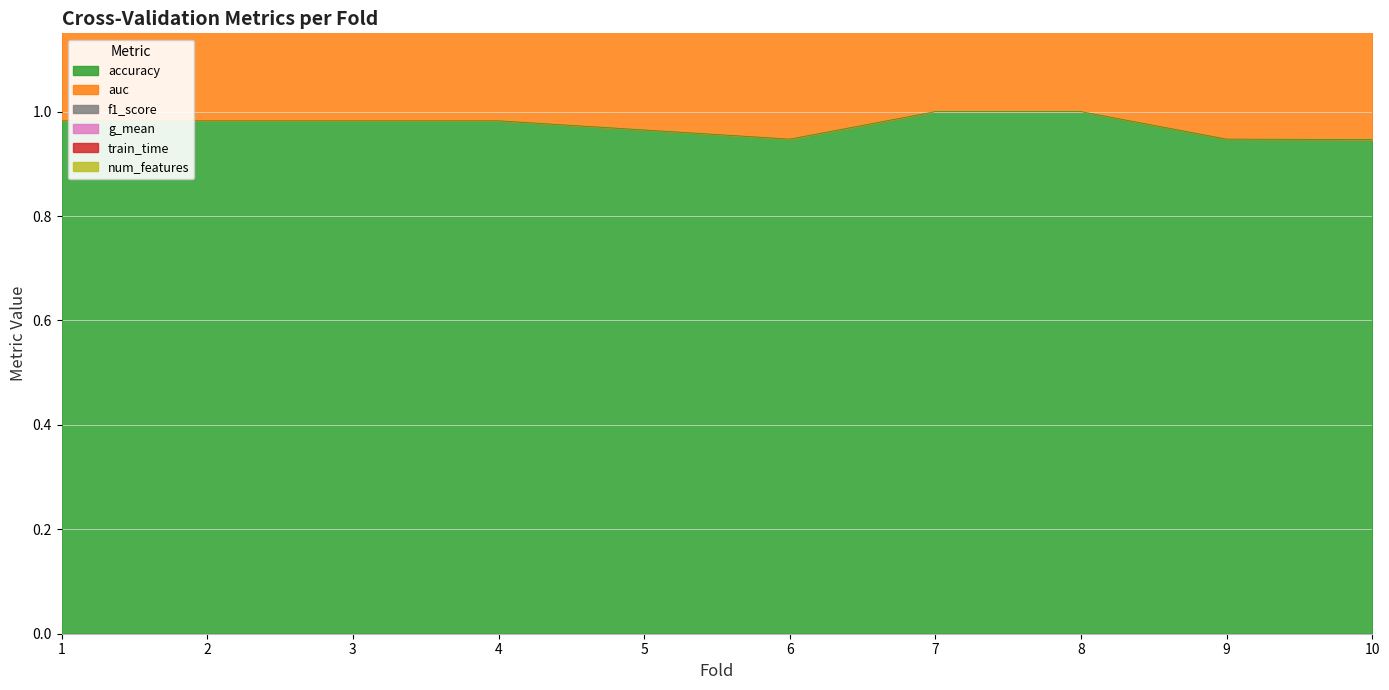

At how many categories does at least one series exceed 3?

10